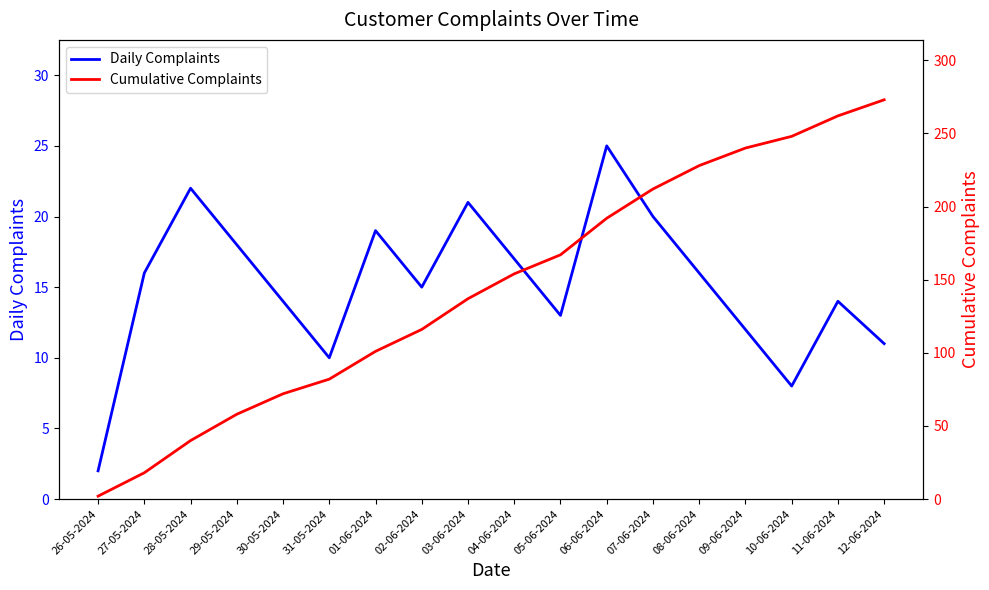

What are all the series names shown in the legend?

Daily Complaints, Cumulative Complaints